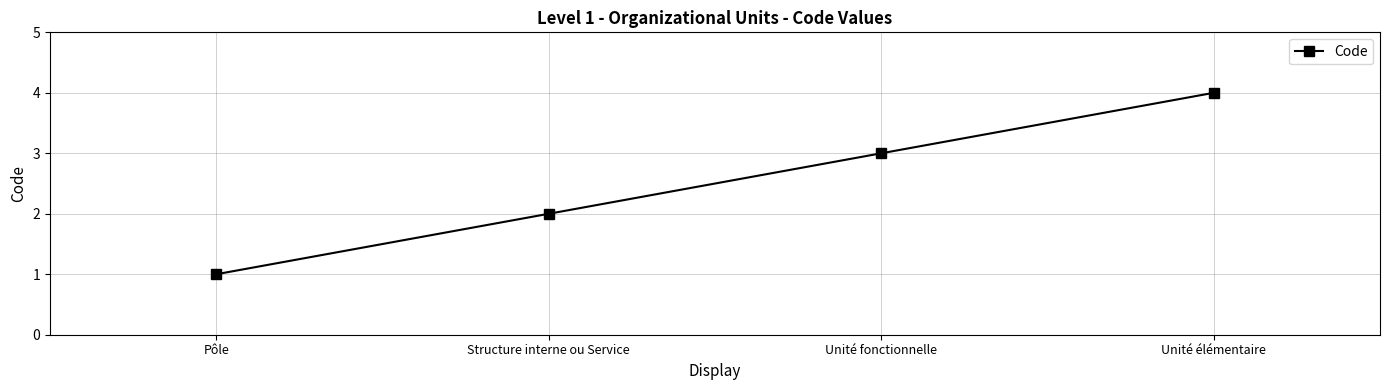

What is the difference between the values at Unité élémentaire and Pôle?

3